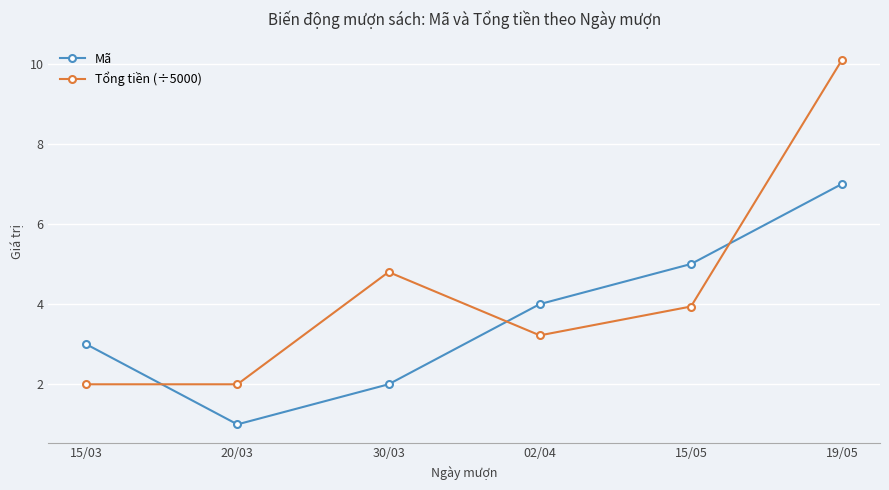

Does the chart have visible grid lines?

Yes